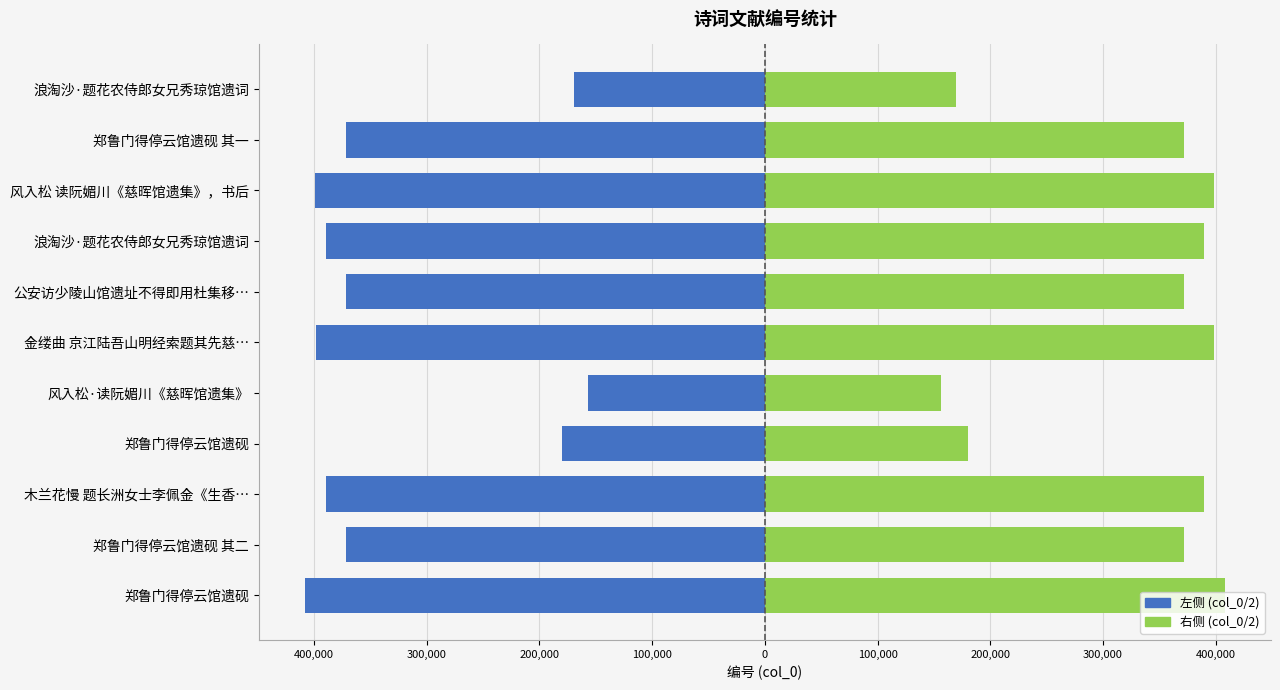

What is the sum of all 左侧 (col_0/2) values?

-3604483.0